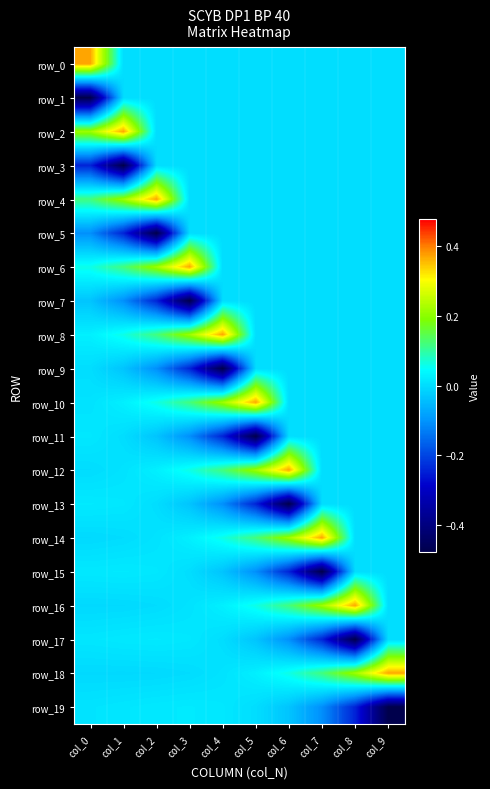

How many values in the row_11 series are below 0?

4